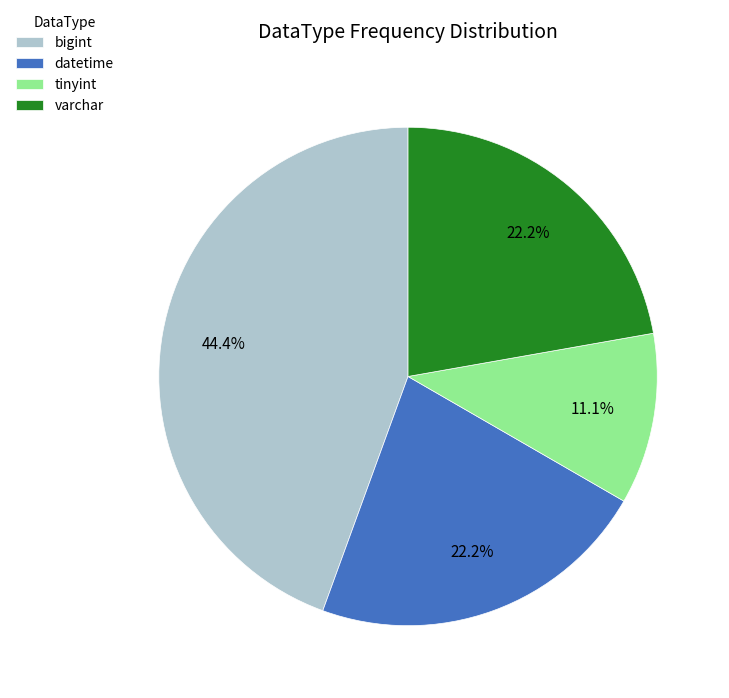

Which slice is the smallest?

tinyint